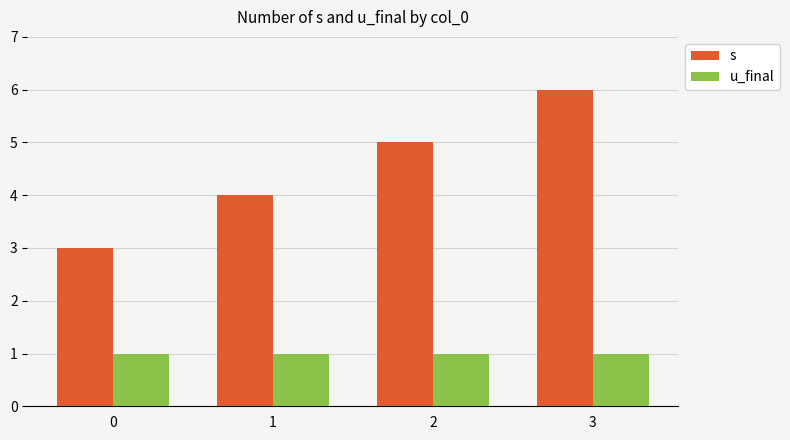

The s series shows 7 at 2. True or false?

False